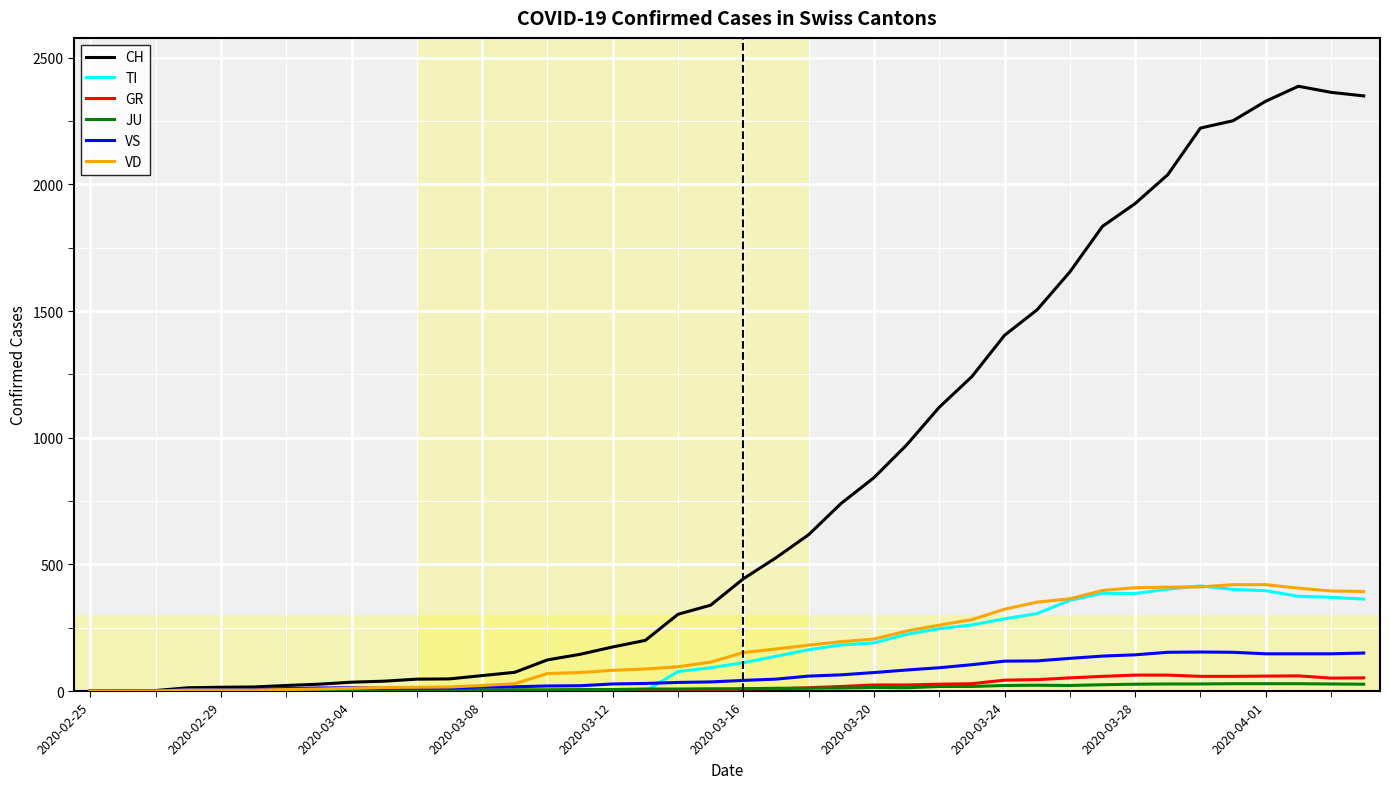

What is the maximum value for CH?

2387